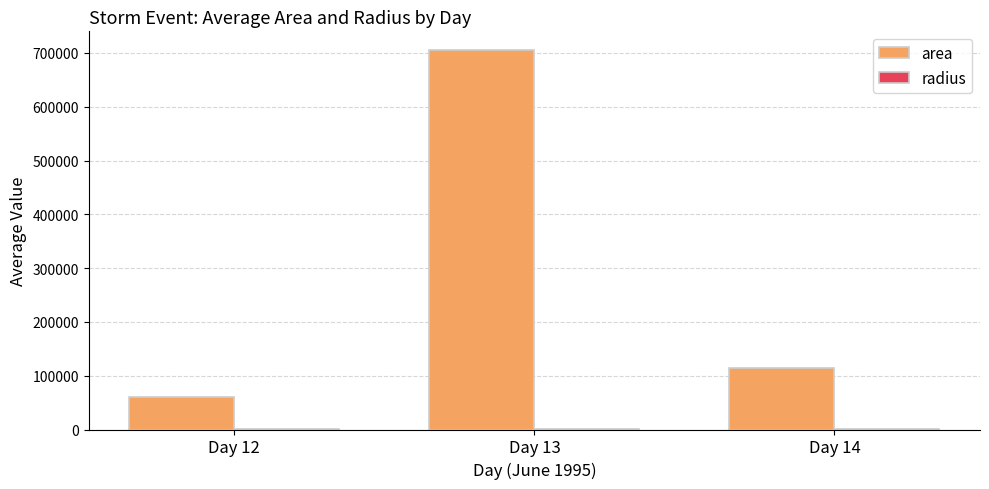

What is the sum of all area values?

878125.0